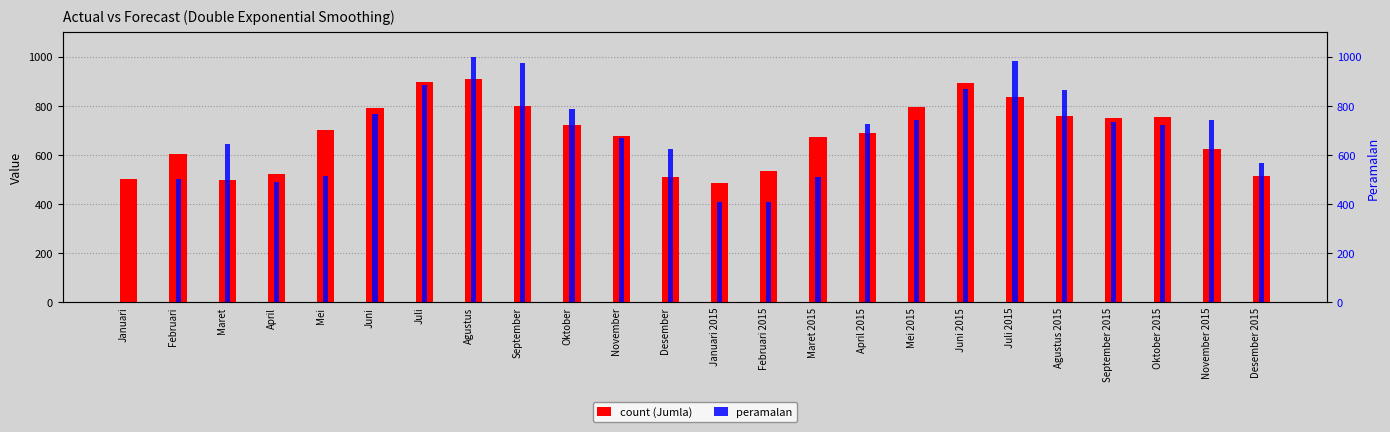

What is the label of the 1st bar from the left?

Januari